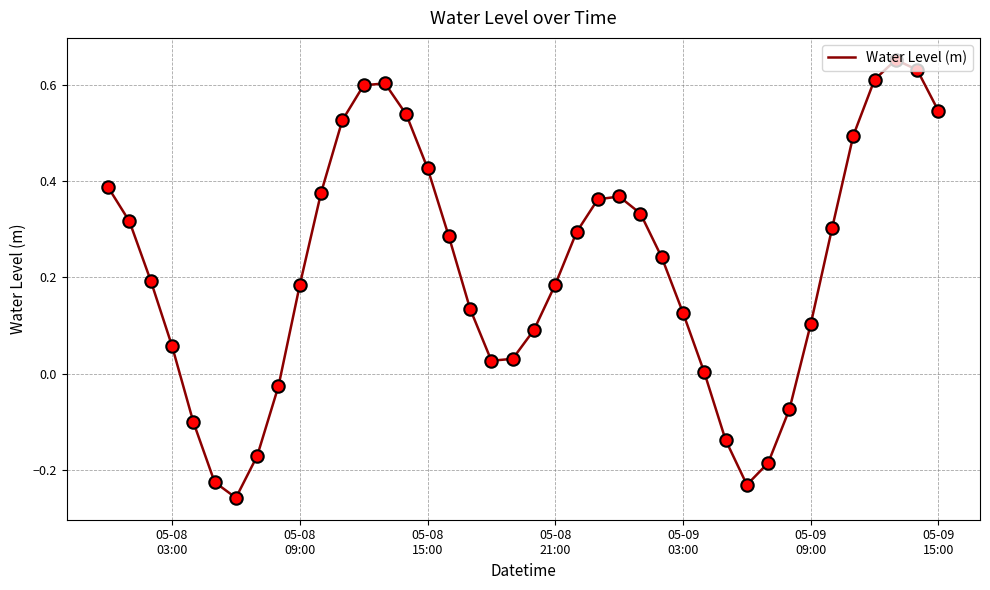

What is the difference between the maximum and minimum values?

0.9